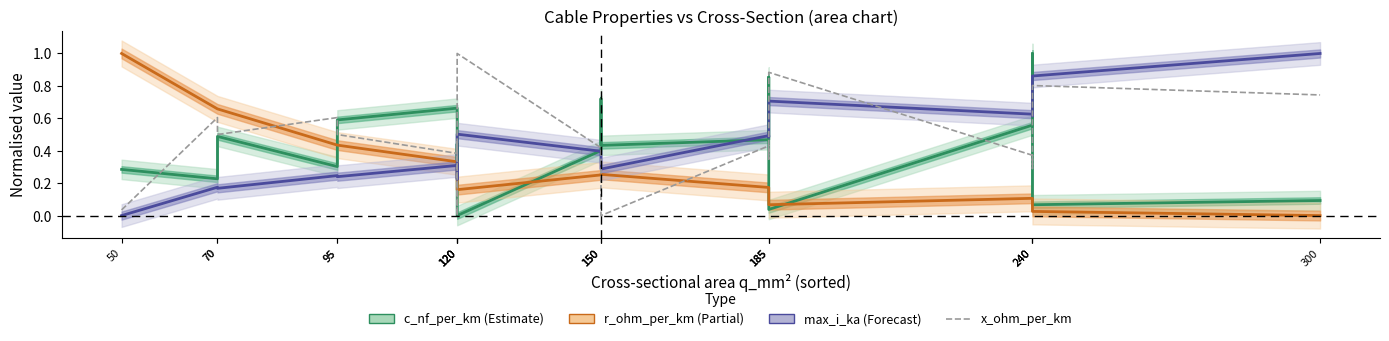

What is the difference between the x_ohm_per_km values at 120 and 240?

0.3